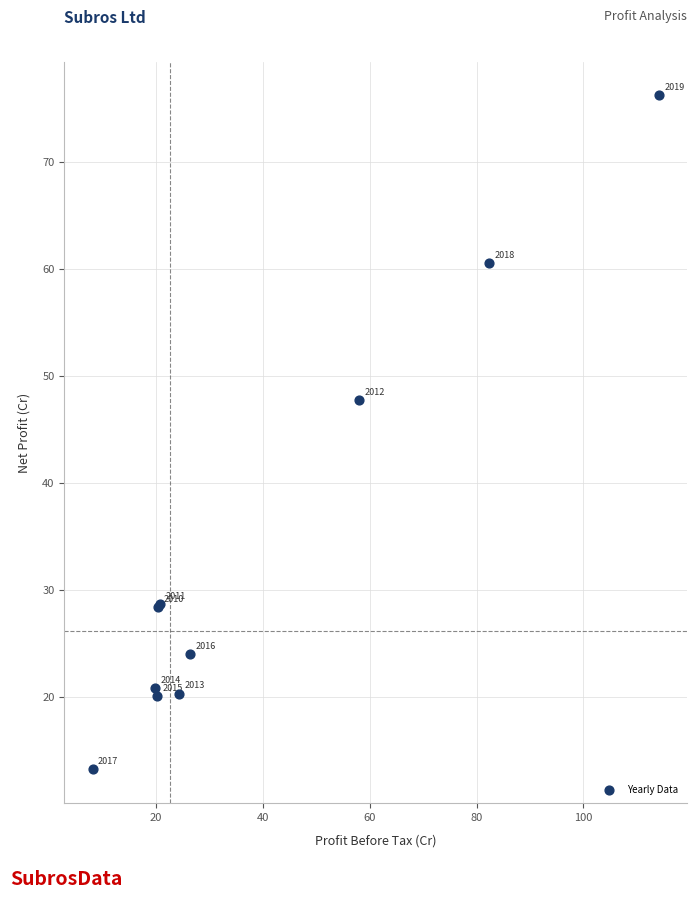

What Y value in the scatter plot is closest to 44?

47.8